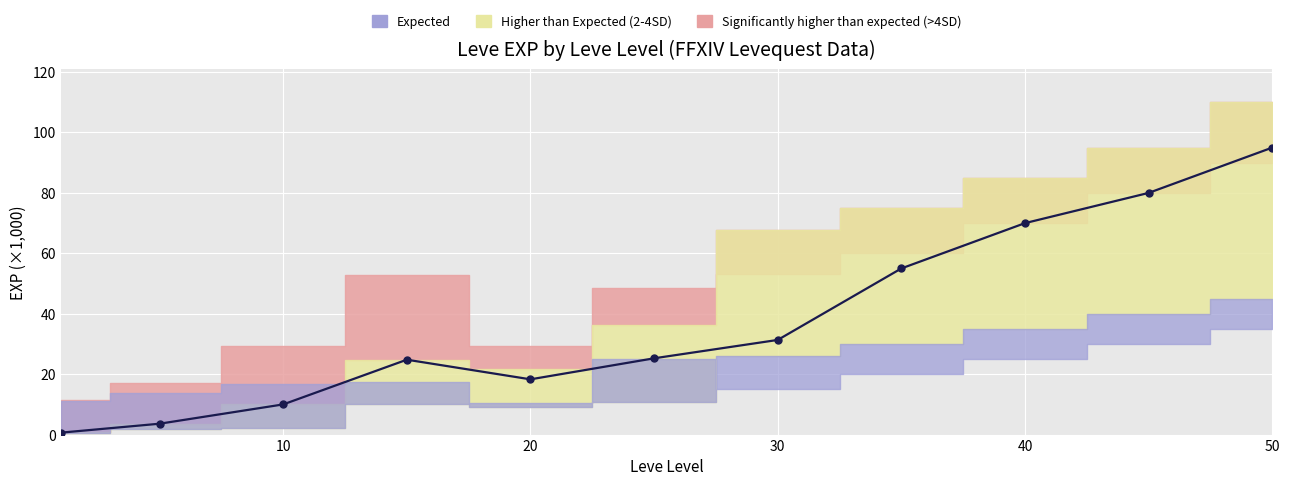

What is the difference between the maximum and minimum values?

94.4